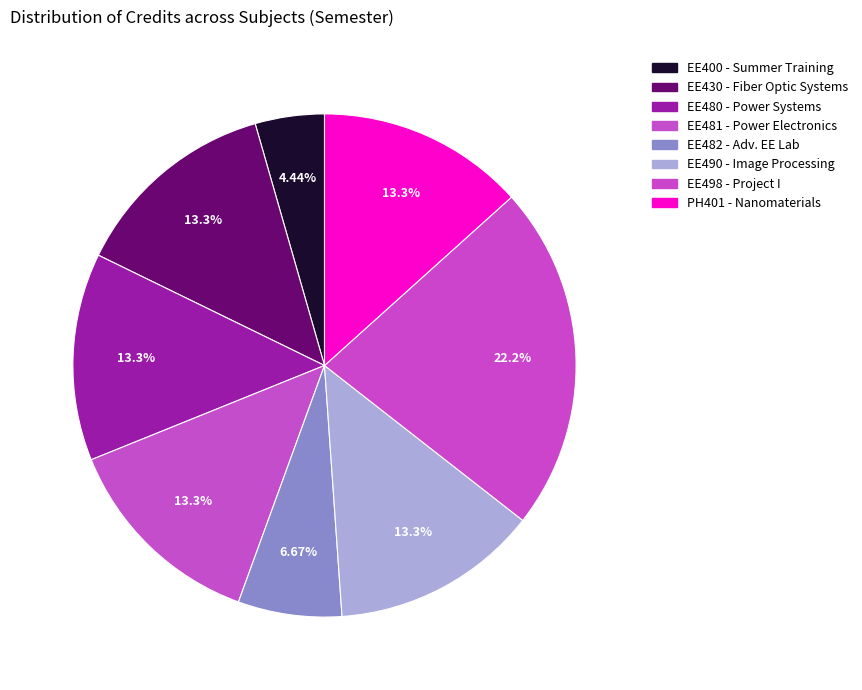

Does PH401 represent more than half of the total?

No